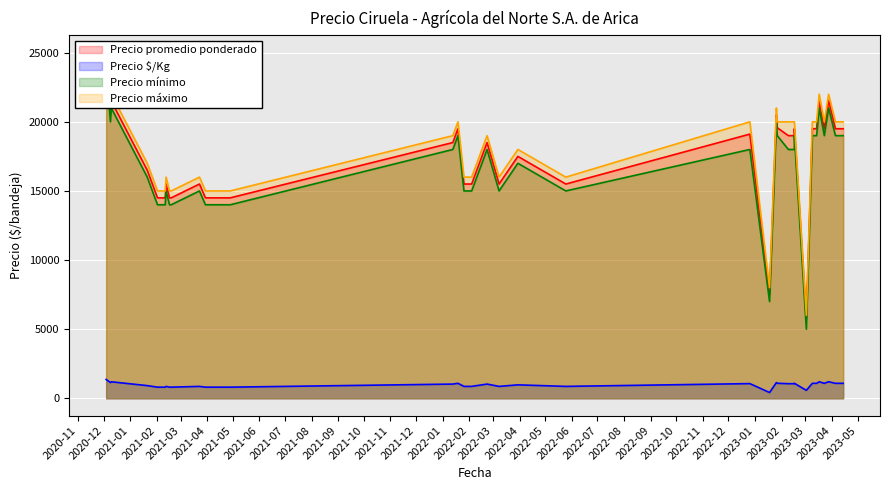

Rank the categories by Precio $/Kg value from lowest to highest.

2023-01-18, 2023-03-02, 2021-02-18, 2021-04-28, 2021-02-16, 2021-02-02, 2021-02-11, 2021-02-11, 2021-03-30, 2022-03-08, 2022-01-26, 2022-05-25, 2021-03-23, 2022-02-04, 2021-02-12, 2021-01-21, 2022-03-30, 2022-02-22, 2022-01-13, 2023-02-09, 2023-02-16, 2022-12-26, 2023-03-14, 2023-03-23, 2023-03-23, 2023-04-05, 2023-02-16, 2023-04-14, 2023-03-09, 2022-01-19, 2023-01-27, 2023-01-26, 2020-12-09, 2023-03-17, 2020-12-10, 2023-03-28, 2020-12-04